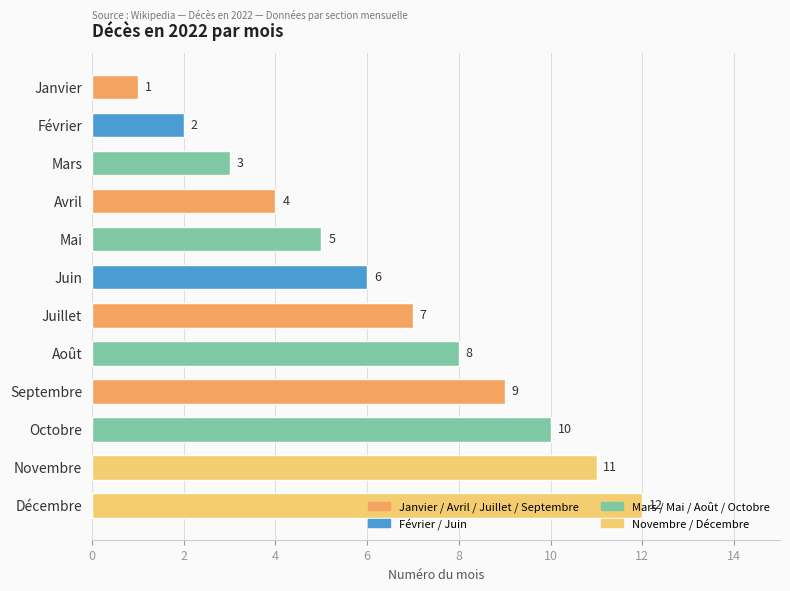

What is the difference between the maximum and minimum values?

11